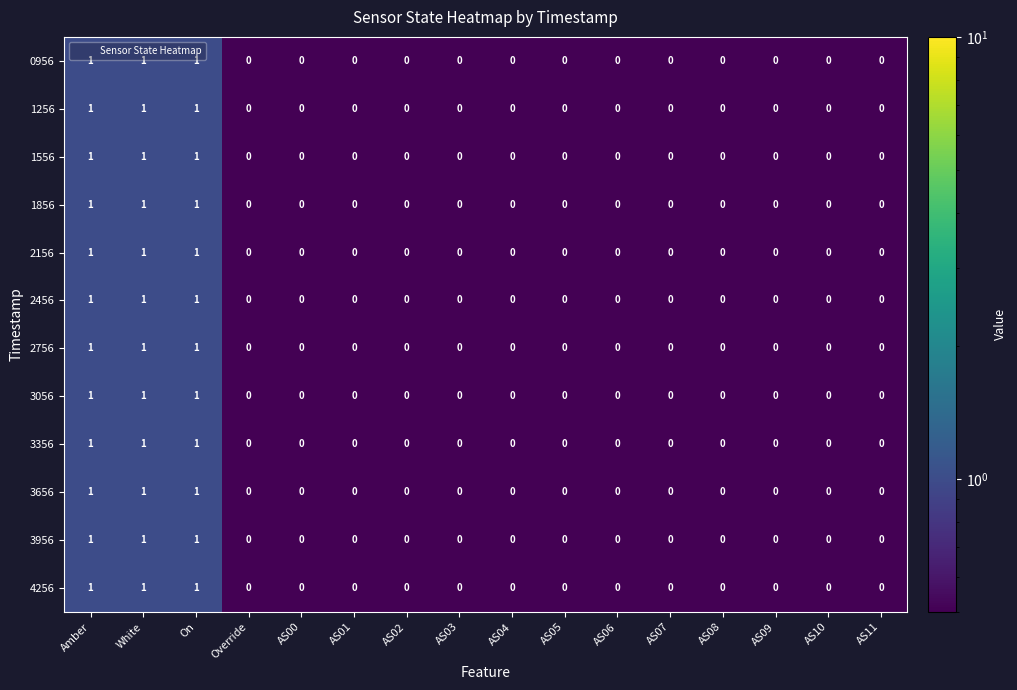

What is the greatest value displayed?

1